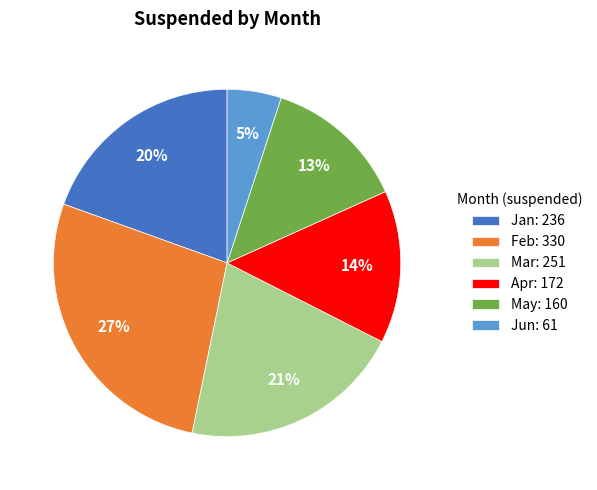

True or false: Jan accounts for 8% of the total.

False